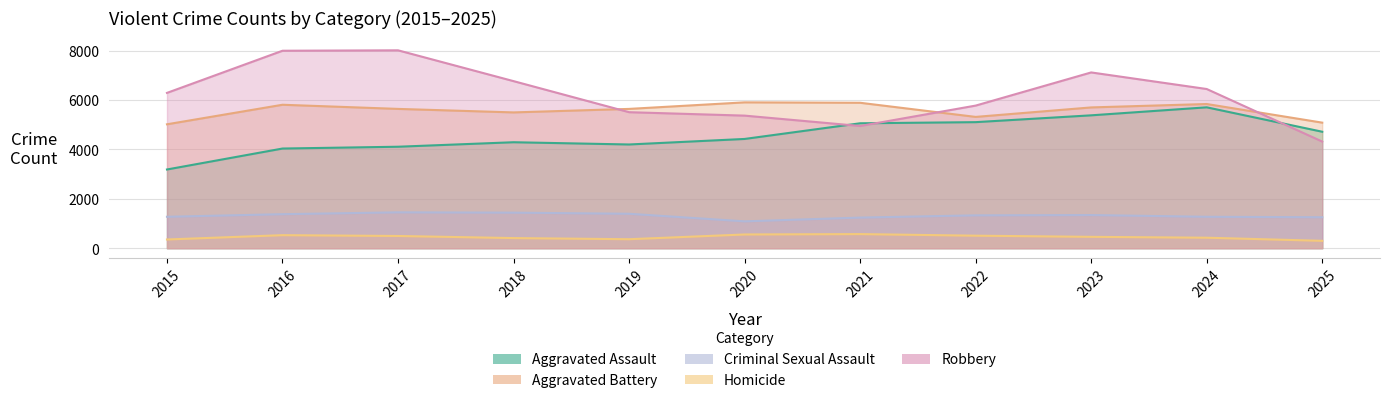

At how many categories does at least one series exceed 7051?

3